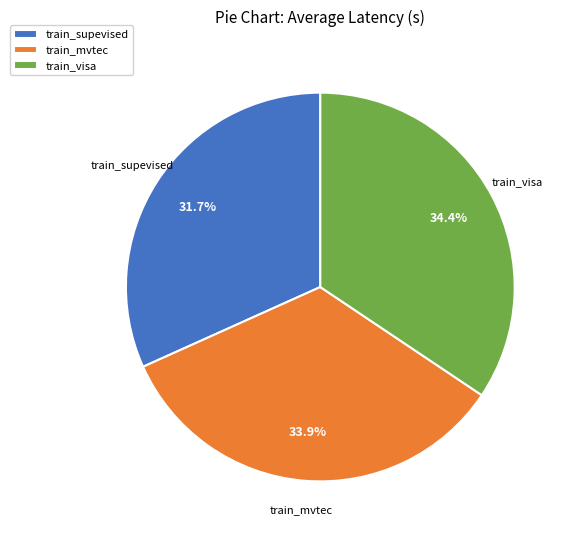

Which category has the smallest portion of the pie?

train_supevised